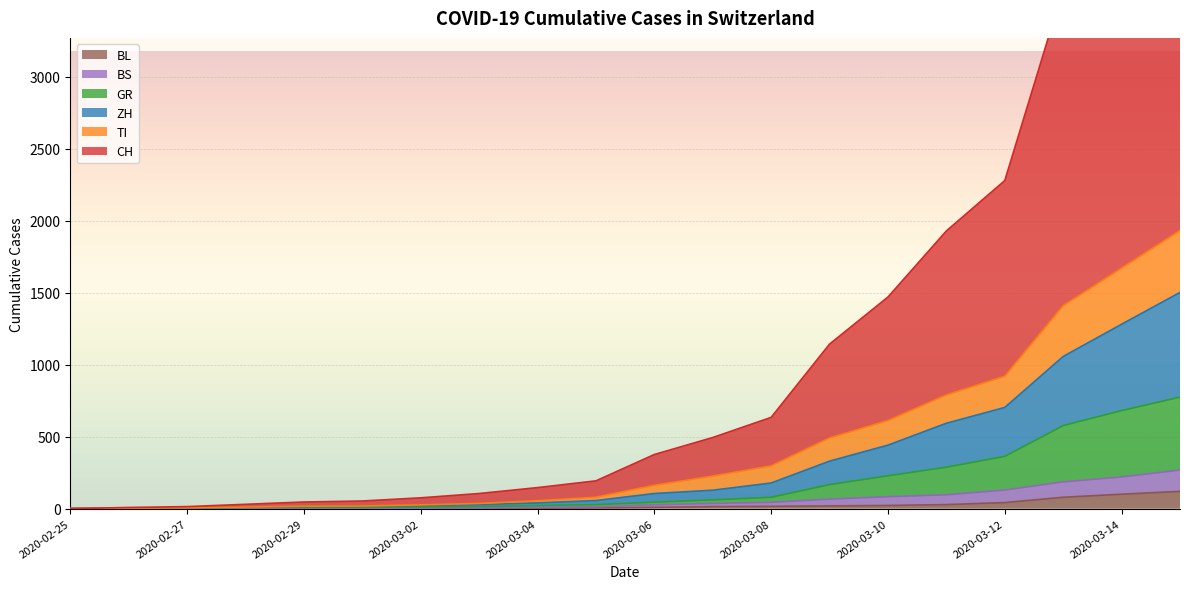

The value of BL at 2020-03-10 is 22. True or false?

True